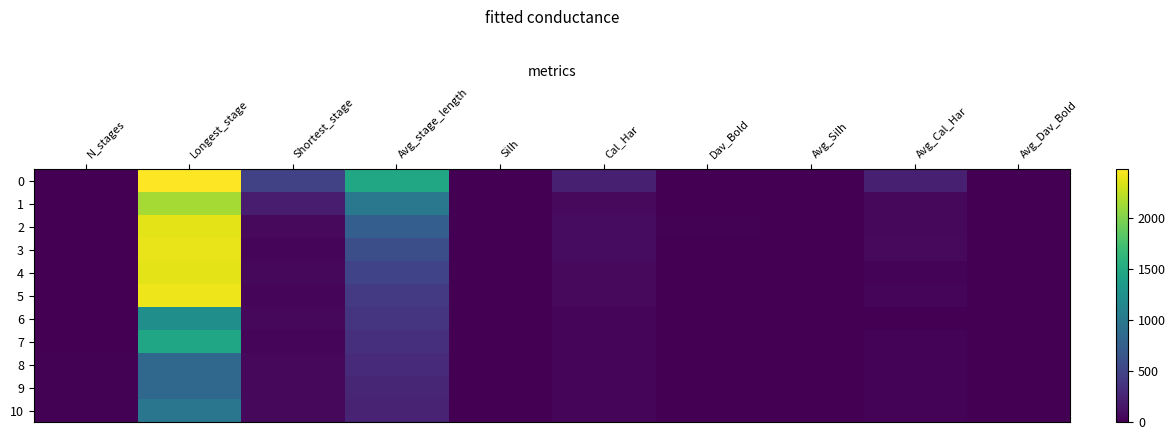

What is the difference between the highest and lowest values at Avg_Silh?

0.3